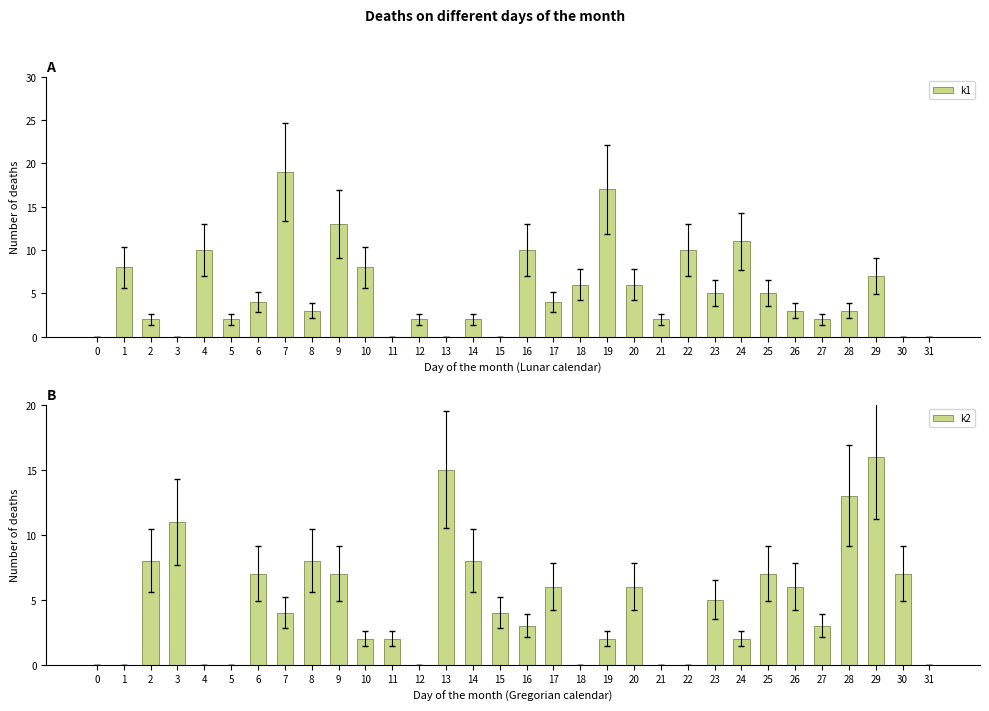

List the labels in order of k1 value, smallest first.

0, 3, 11, 13, 15, 30, 31, 2, 5, 12, 14, 21, 27, 8, 26, 28, 6, 17, 23, 25, 18, 20, 29, 1, 10, 4, 16, 22, 24, 9, 19, 7